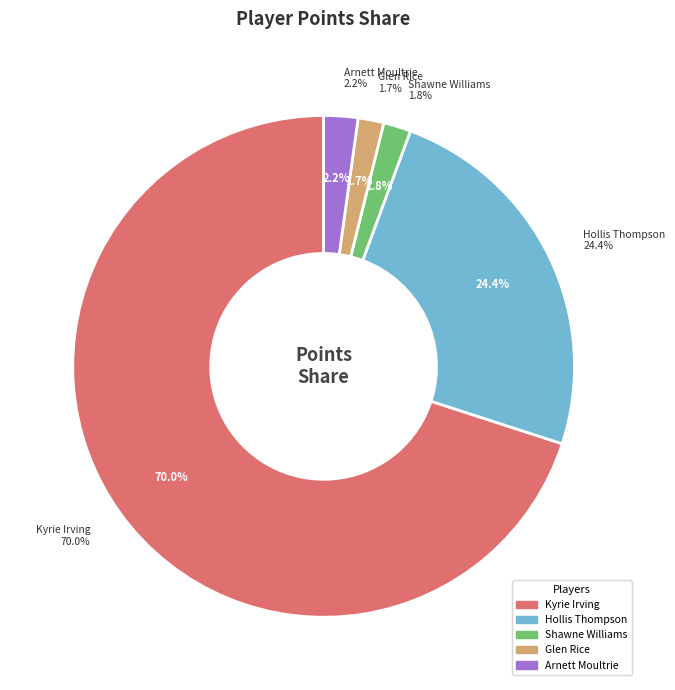

Does any single category account for the majority?

Yes